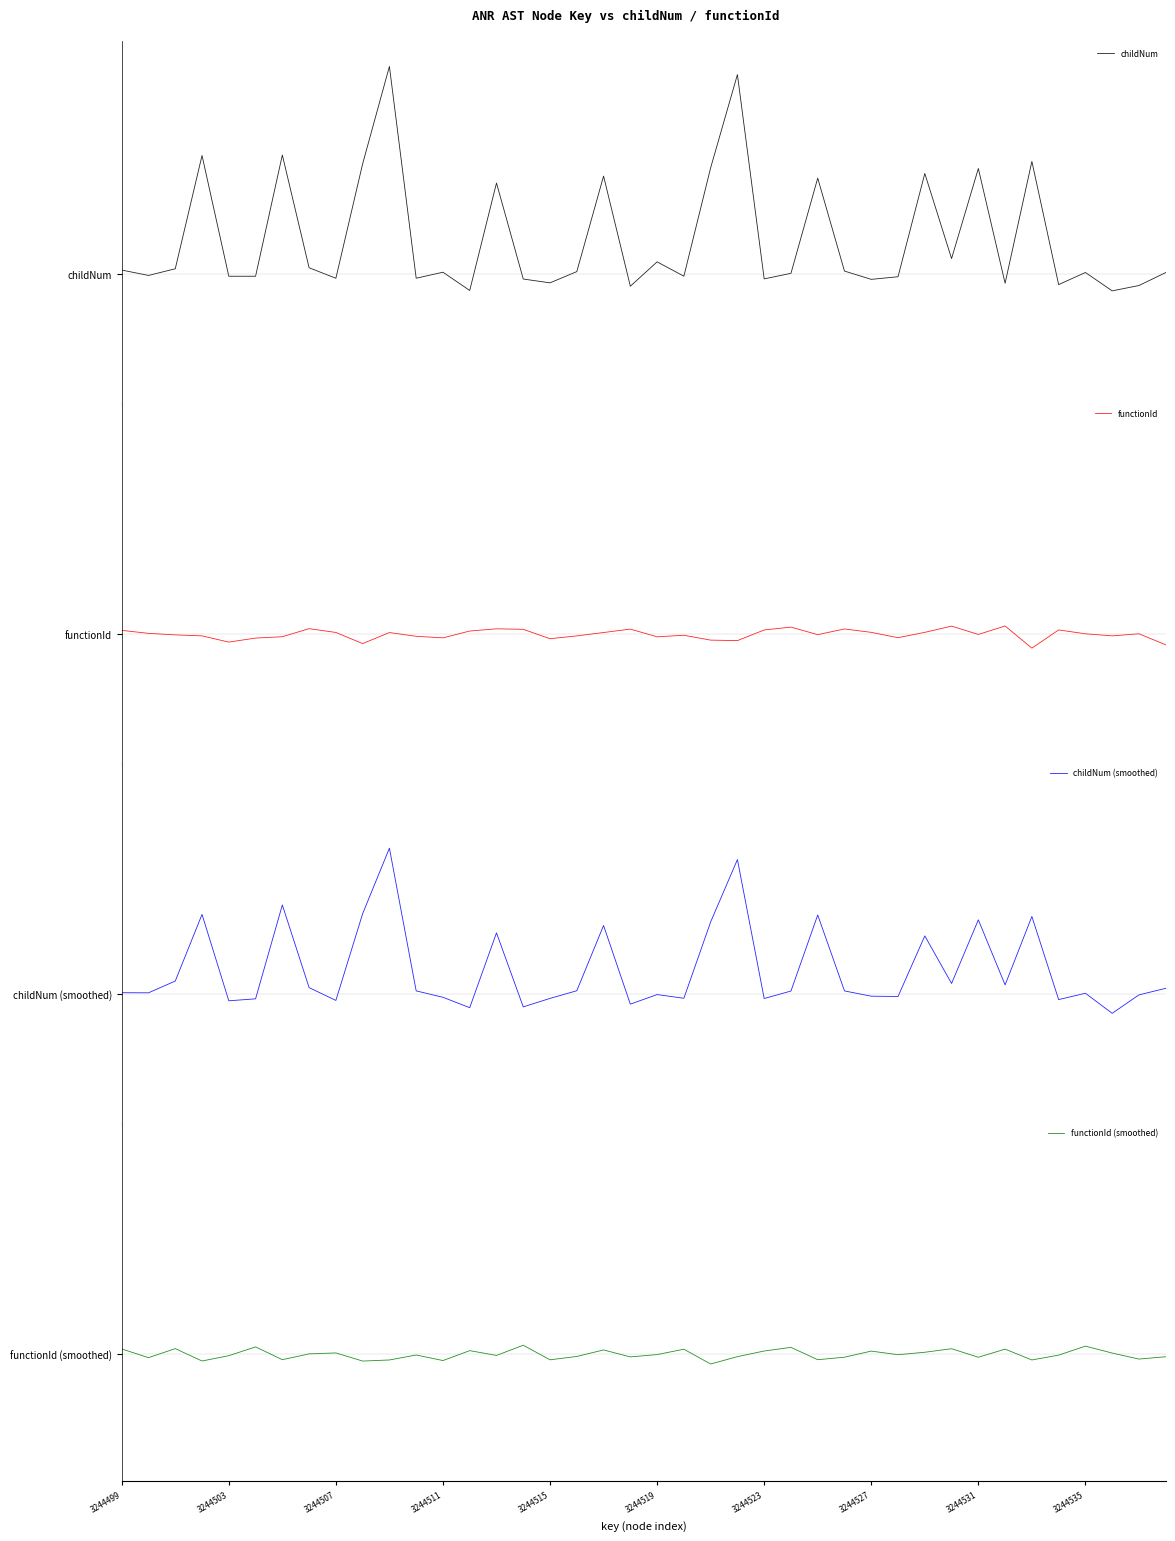

True or false: childNum and childNum (smoothed) cross at least once.

False